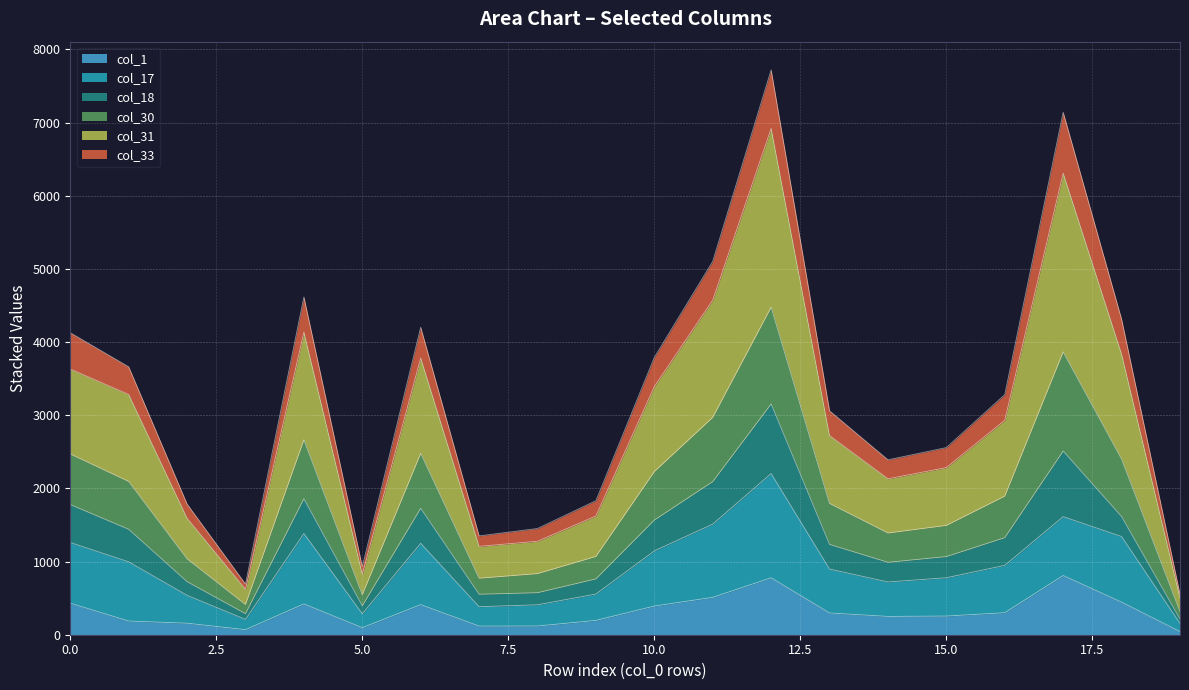

The value of col_1 at 10.0 is 392. True or false?

True